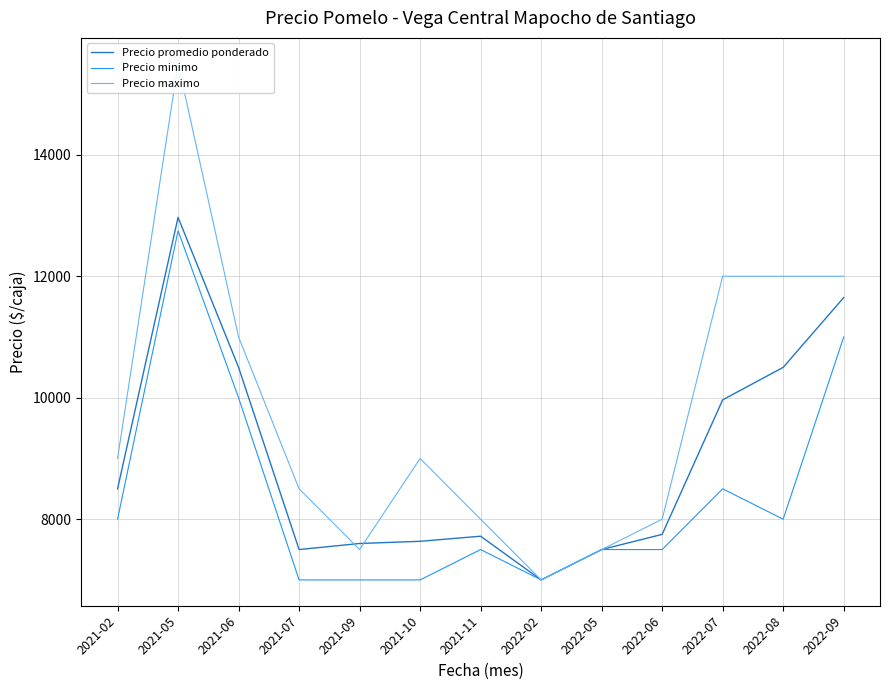

What is the value of the Precio maximo point at the 13th from the left?

12000